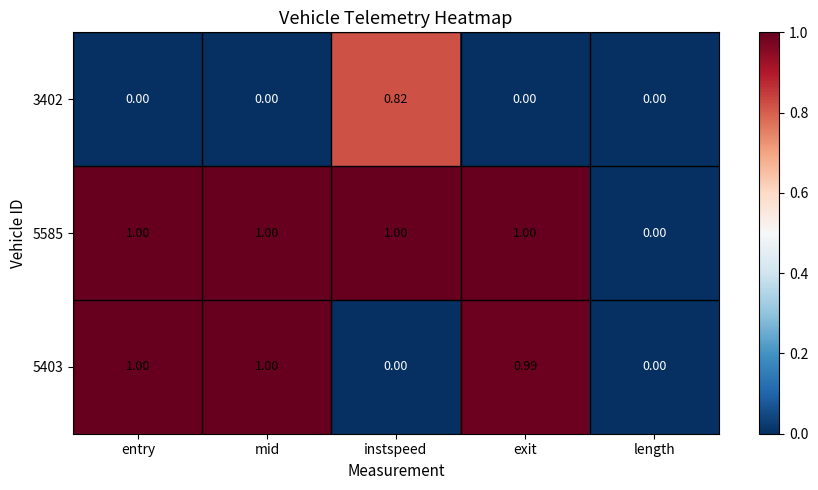

At which label is 5585 closest to 0?

length